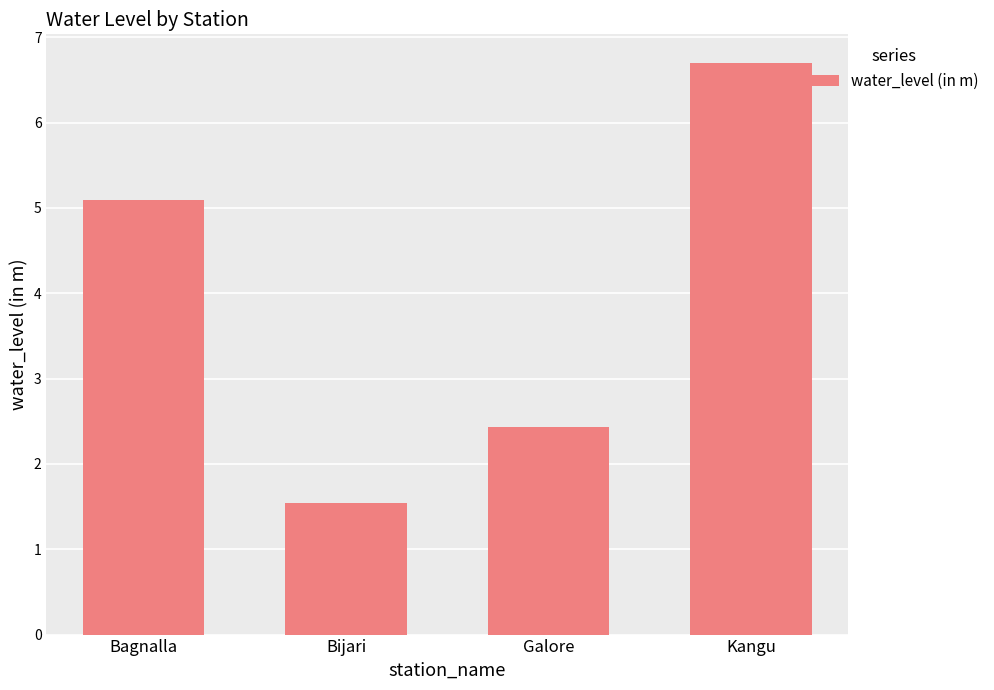

Approximately how many times larger is the value at Kangu compared to Bagnalla?

1.3